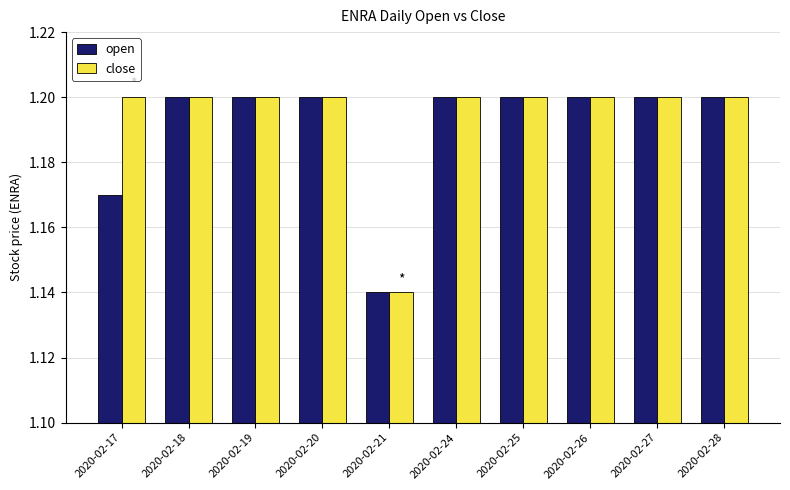

How many bars are there in total?

20